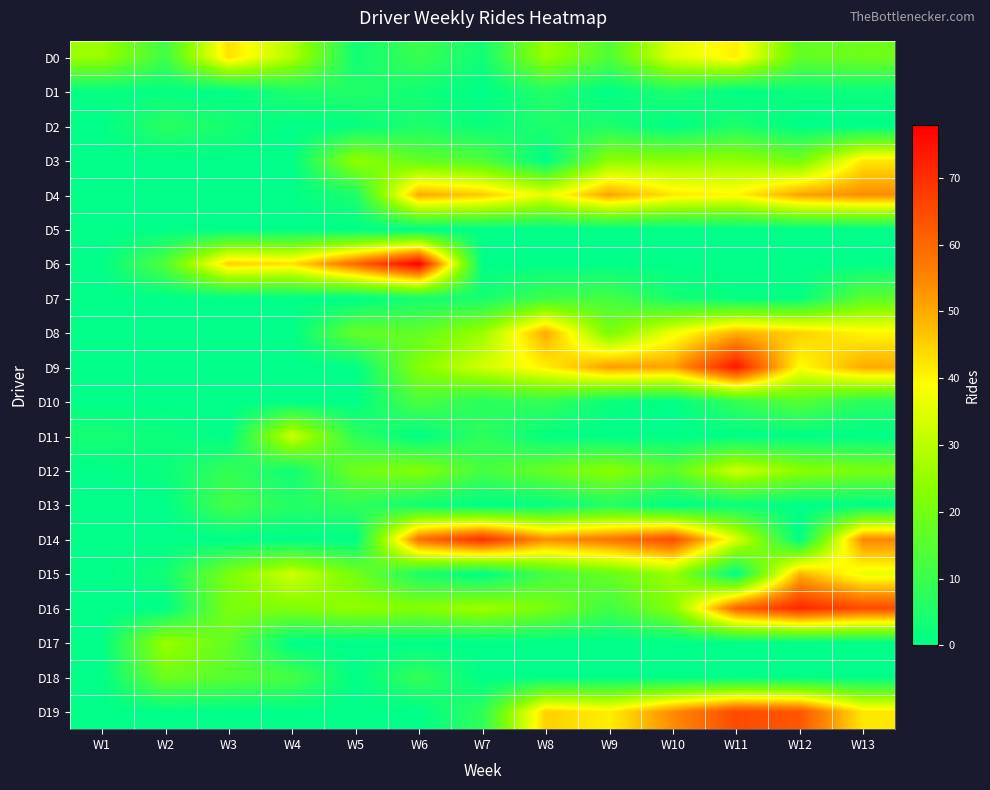

Which has a higher value, W8 or W11?

W11